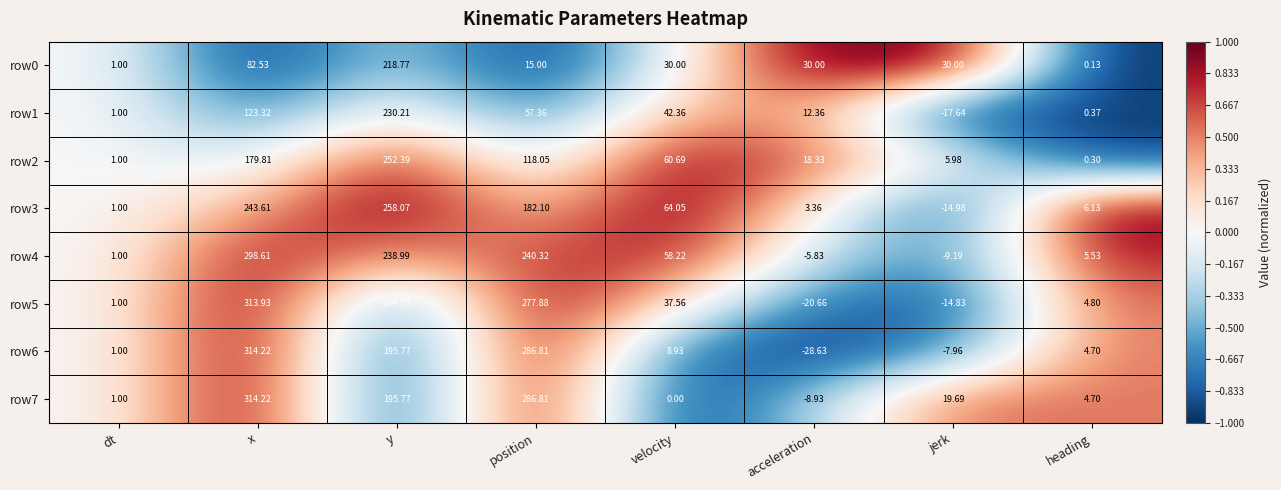

Which label corresponds to the smallest value in the chart?

acceleration